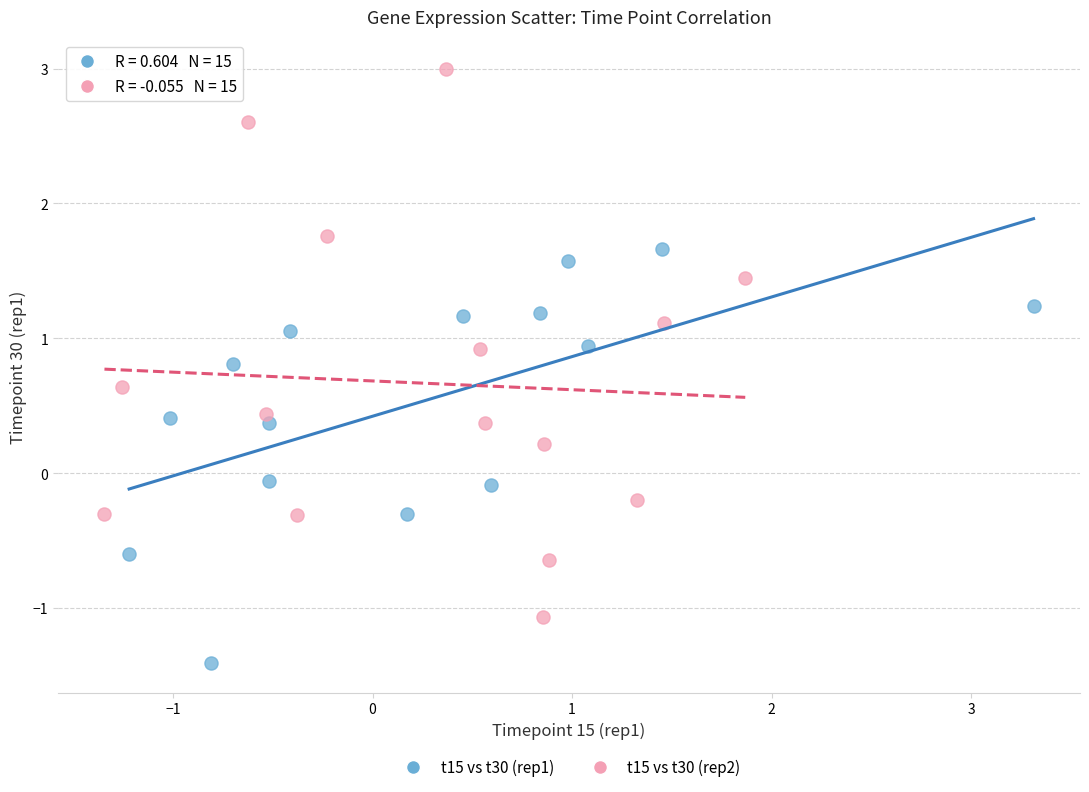

Which series contains the highest Y value?

t15 vs t30 (rep2)